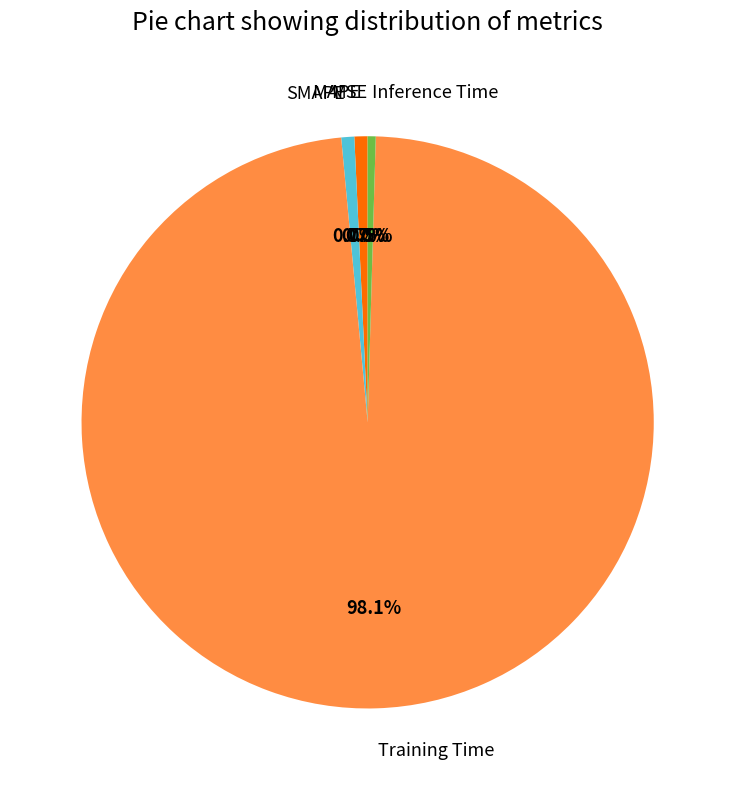

Which category has the biggest portion of the pie?

Training Time